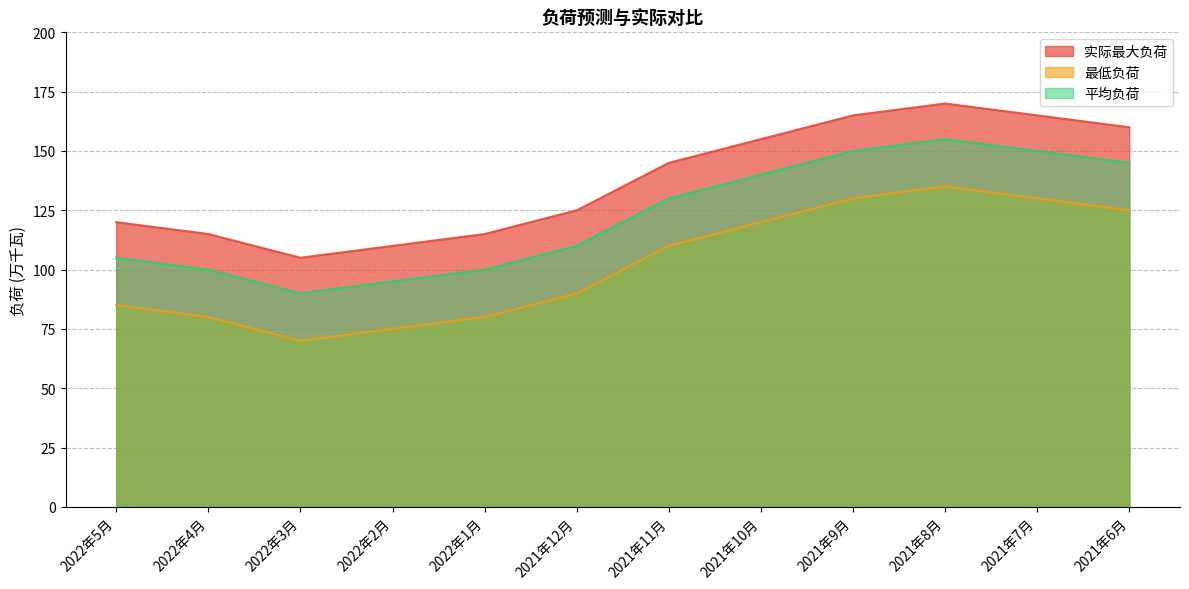

What is the label of the 1st point from the left?

2022年5月